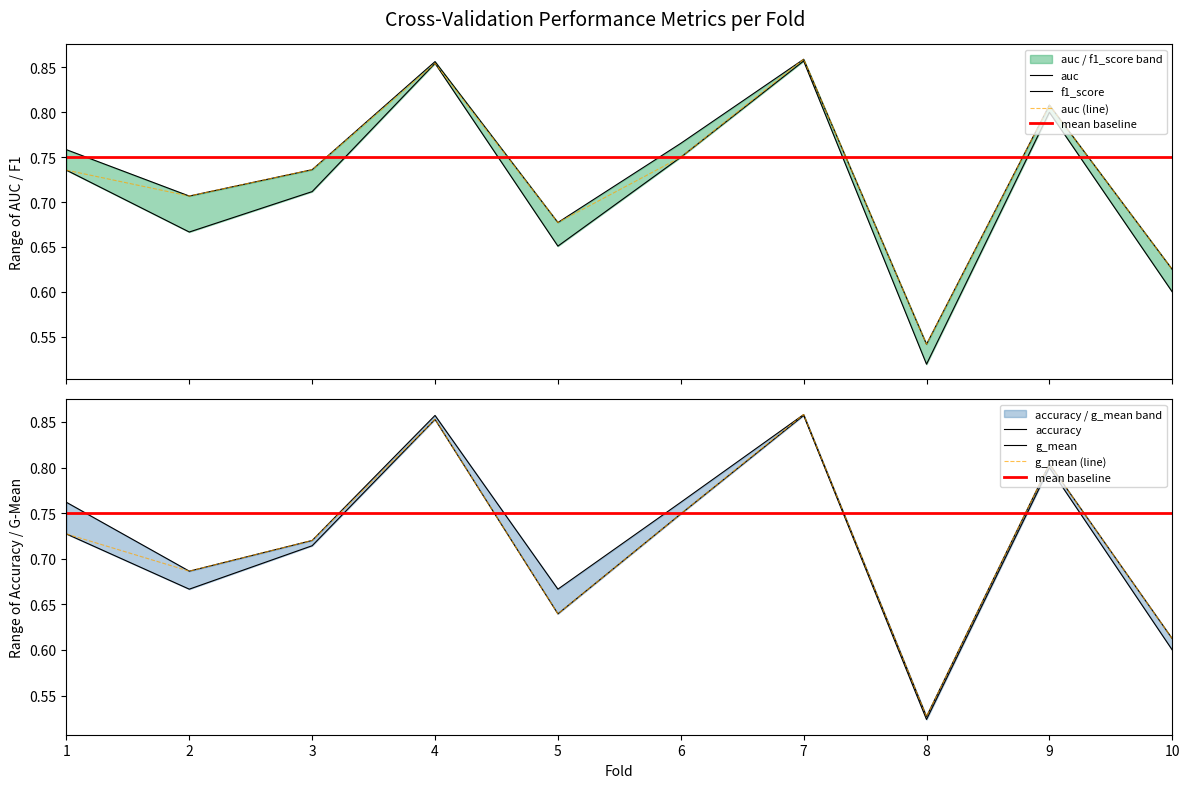

True or false: f1_score and accuracy intersect in this chart.

False